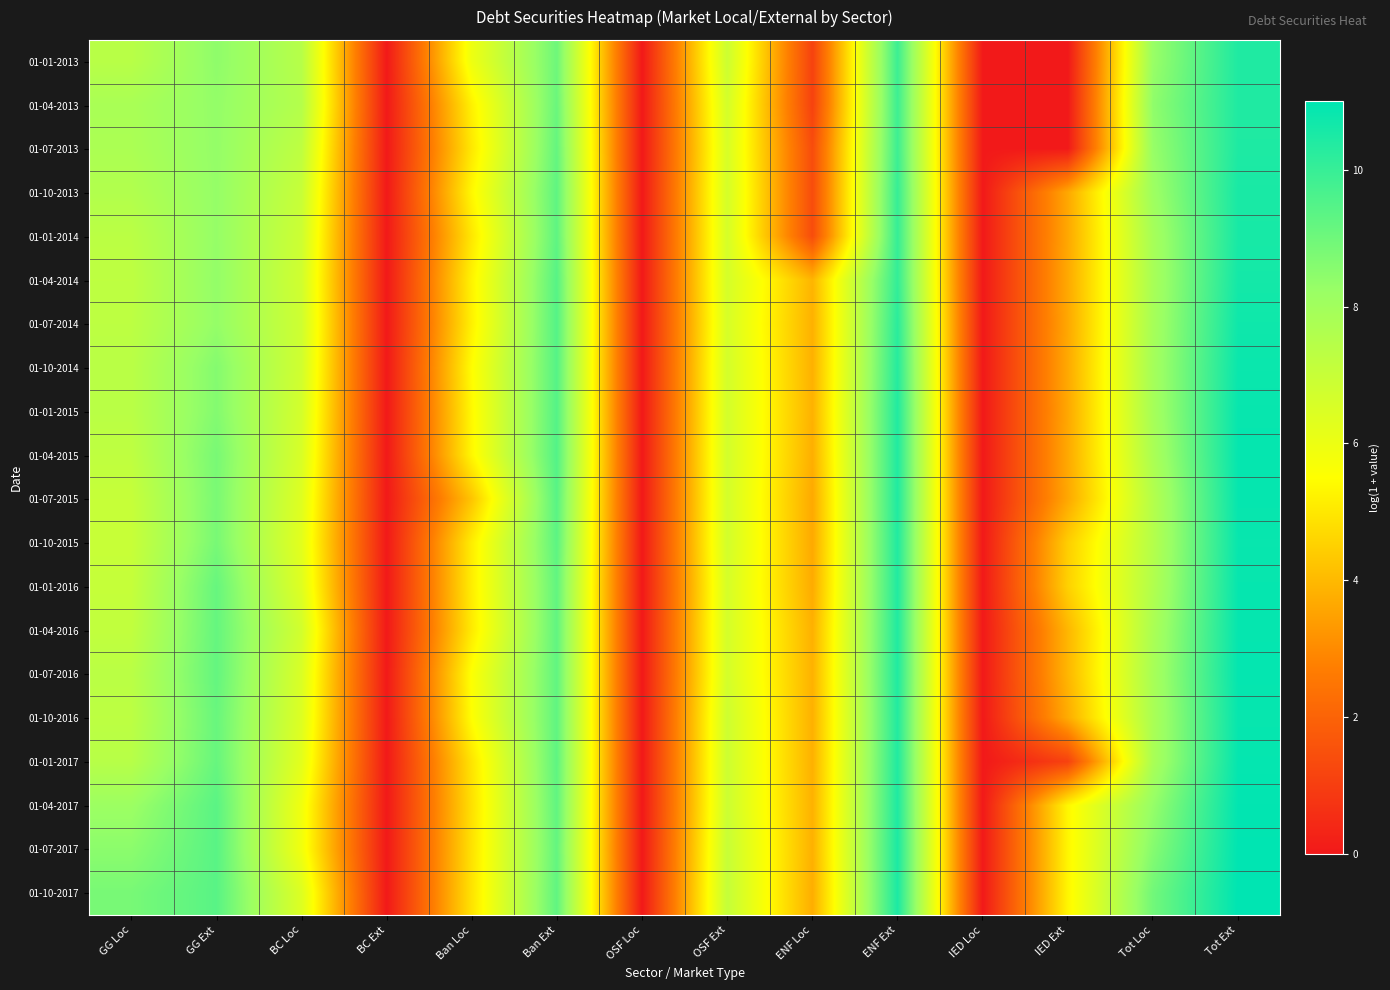

Between GG Loc and GG Ext, which is larger?

GG Ext